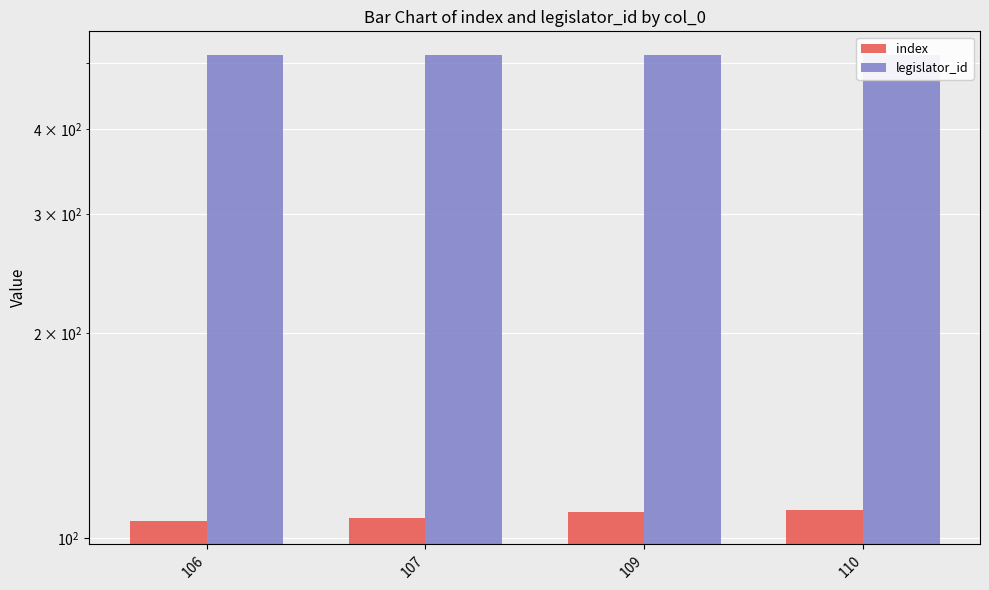

Which series has the largest total across all categories?

legislator_id